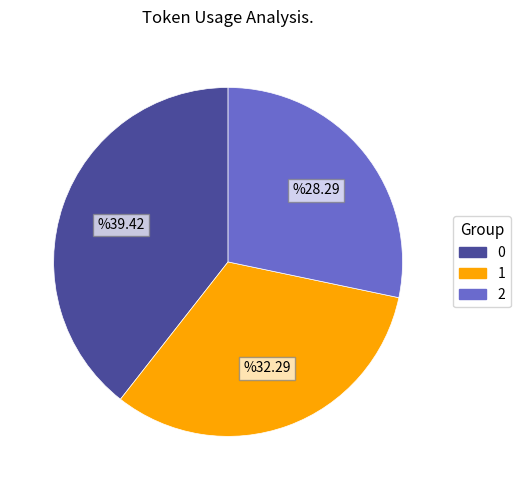

Does any single category account for the majority?

No